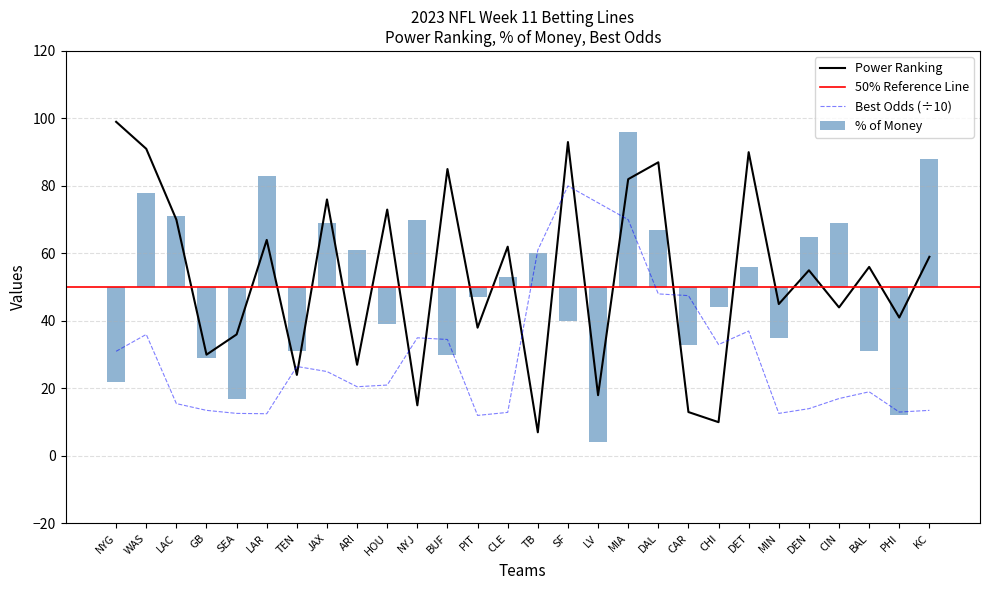

What is the approximate value of Power Ranking at BUF?

85.0